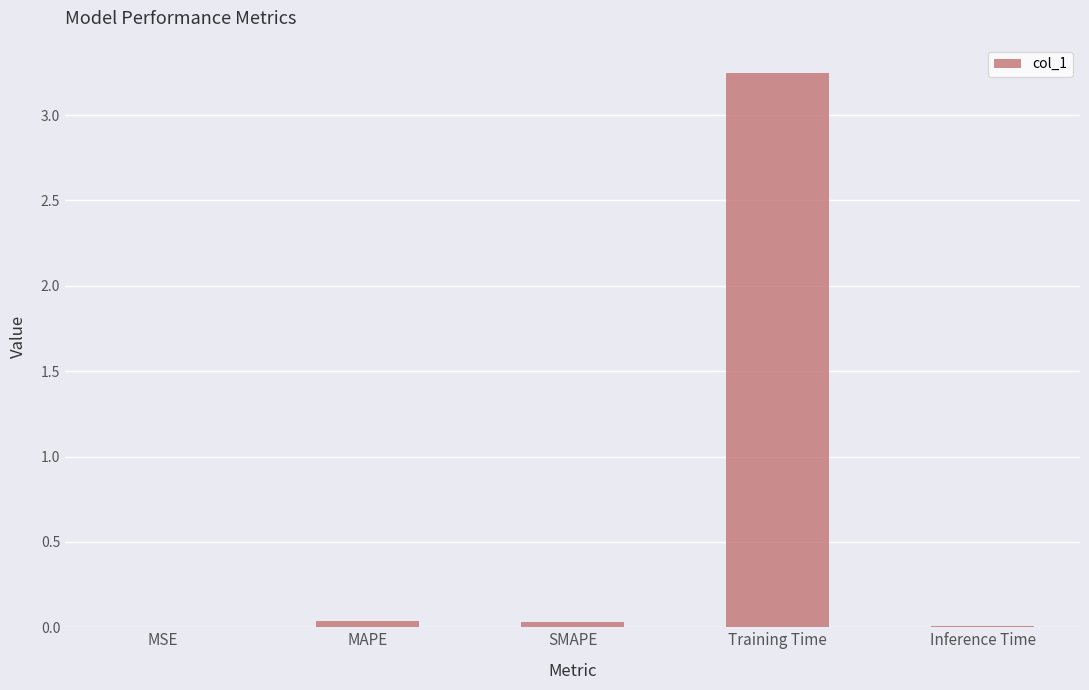

Are the bars horizontal?

No